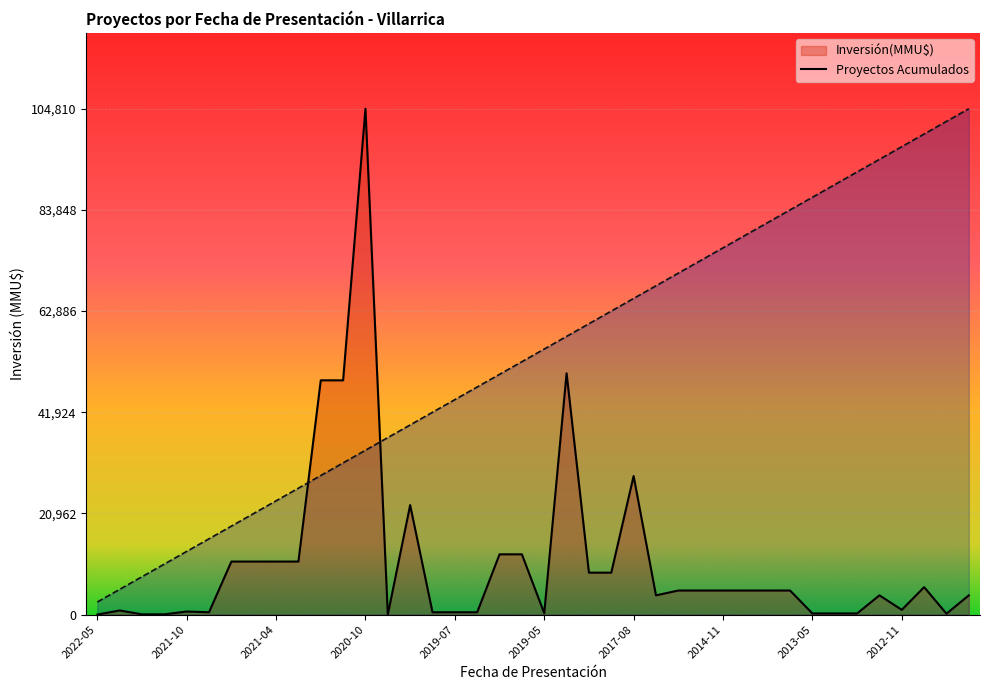

What are all the series names shown in the legend?

Inversión(MMU$) line, Proyectos Acumulados line